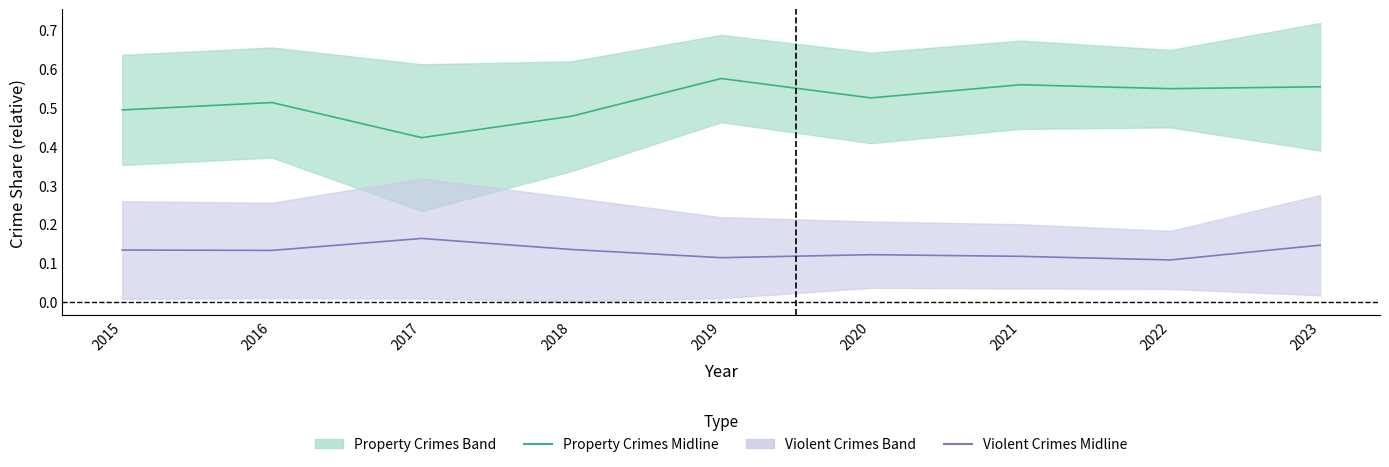

Rank the series by their average value, from lowest to highest.

Violent Crimes Midline, Property Crimes Midline